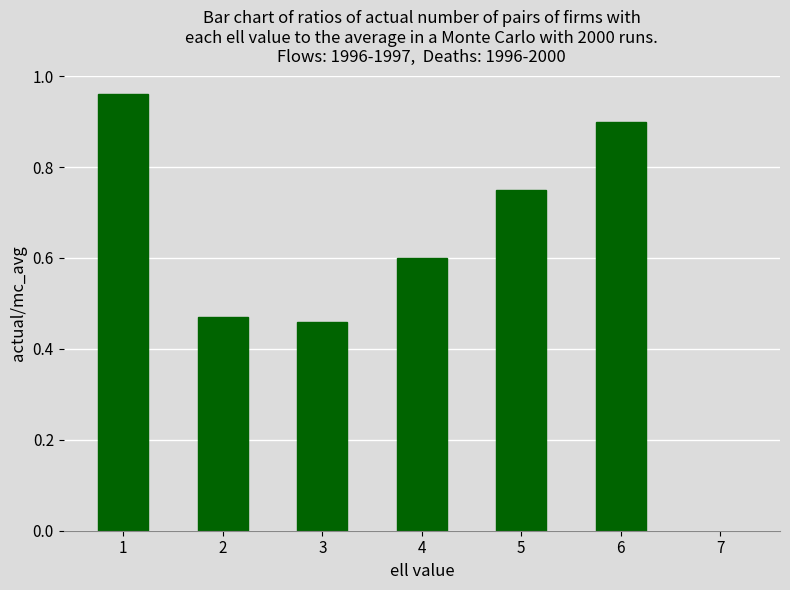

What is the average value?

0.7